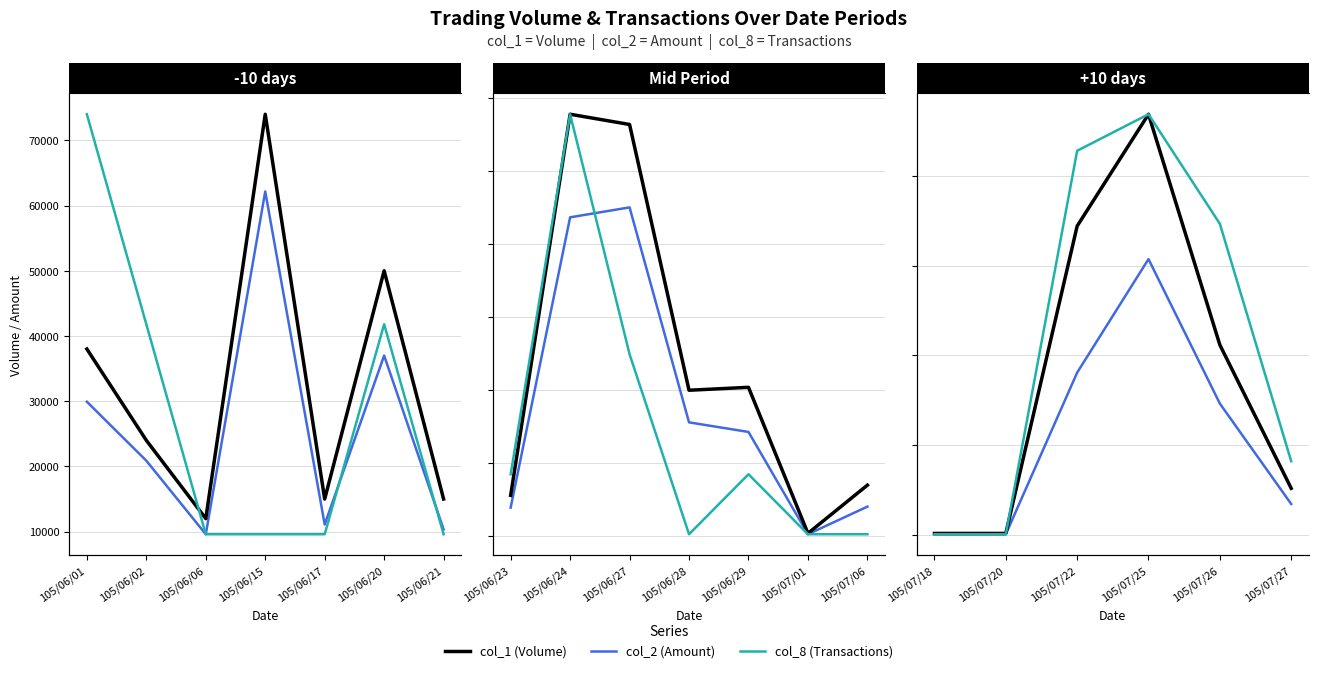

Which has a higher value, 105/06/02 or 105/06/06?

105/06/06